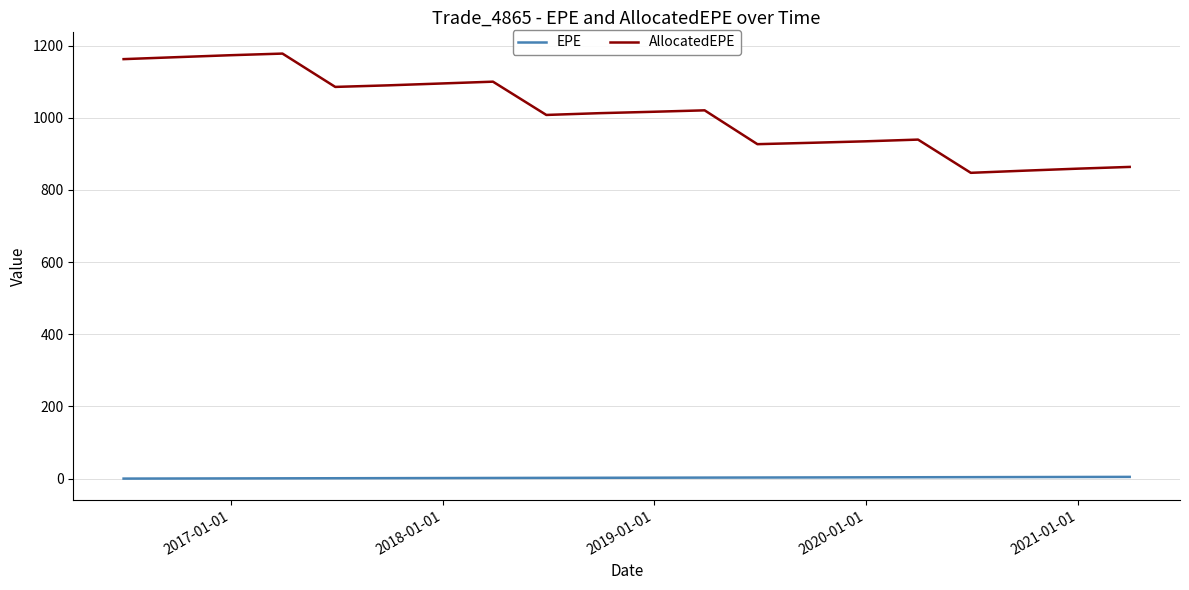

What is the difference between the second highest and second lowest values in the AllocatedEPE series?

319.9